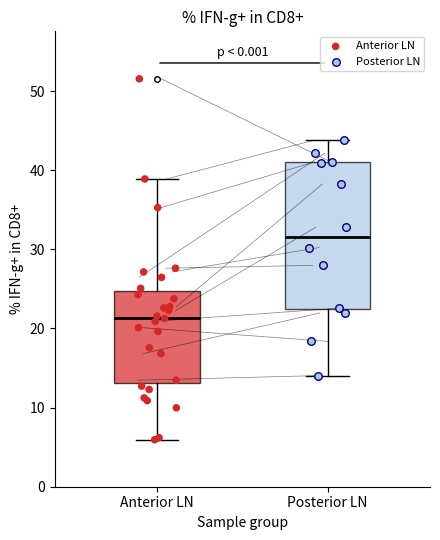

Which box is the tallest, from its lower edge to its upper edge?

Posterior LN